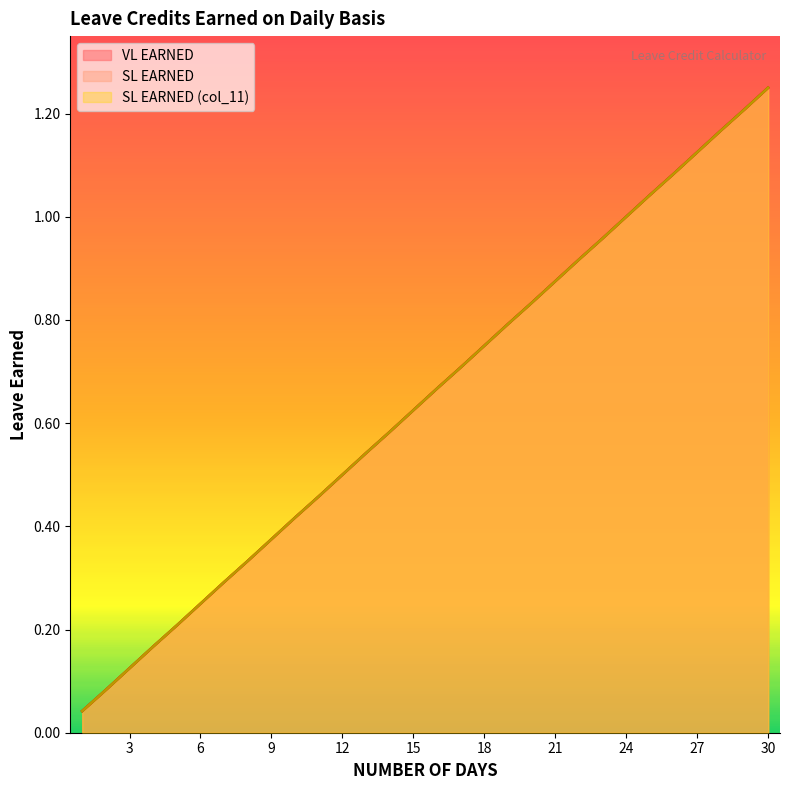

What is the value of the SL EARNED (col_11) point at the 8th from the left?

0.3